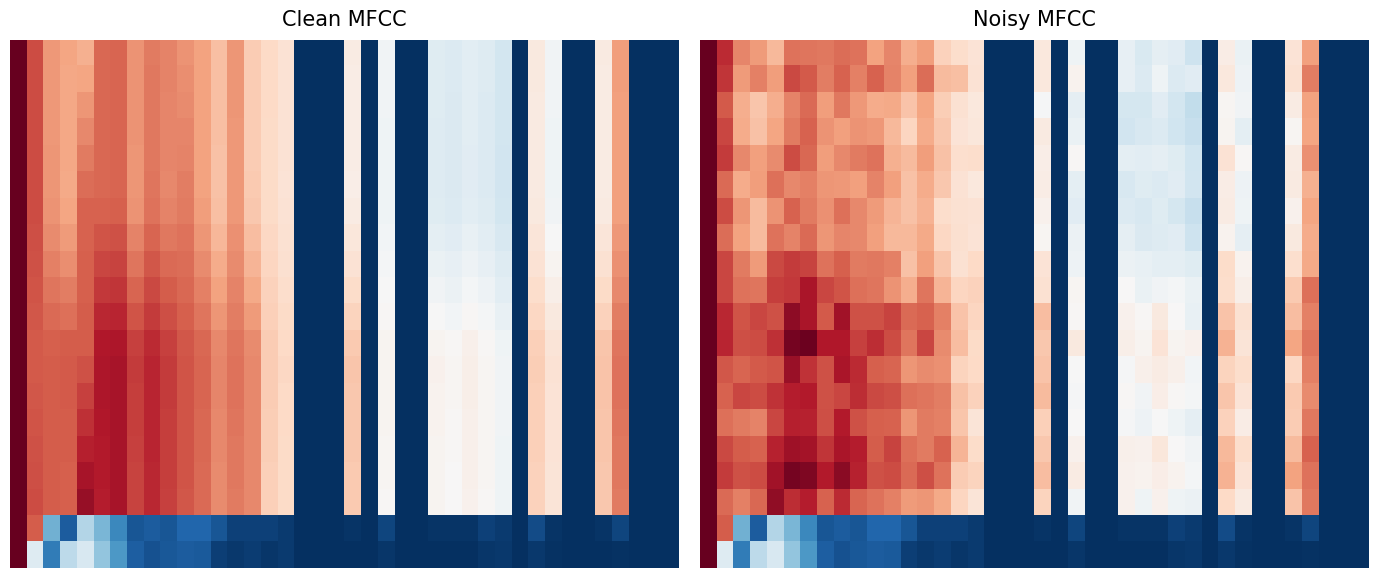

Which has a higher value, 34 or 4?

4